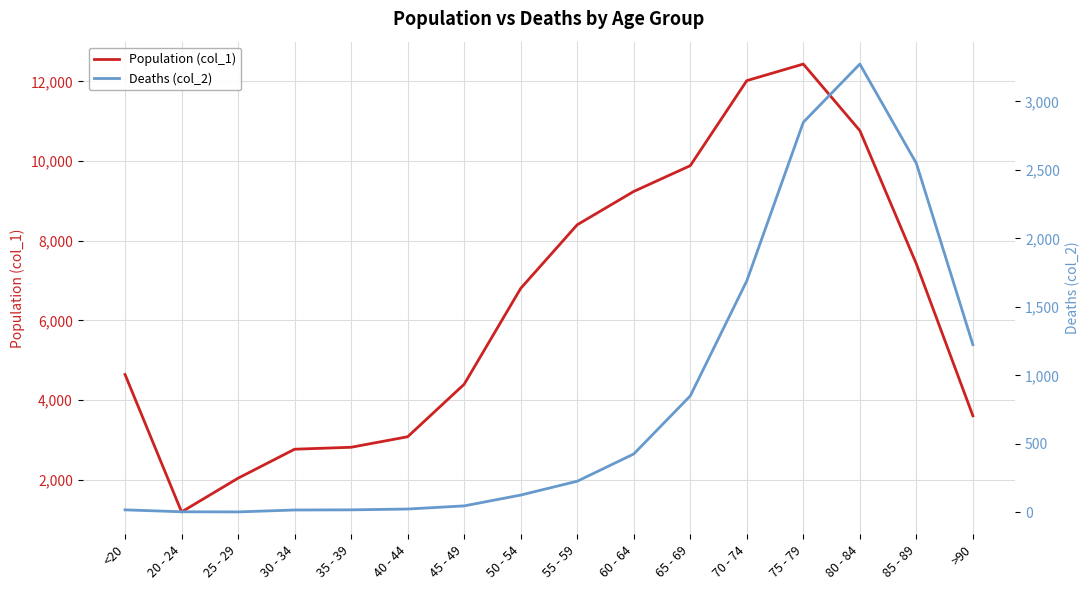

Where is the first local minimum for Population (col_1)?

20 - 24